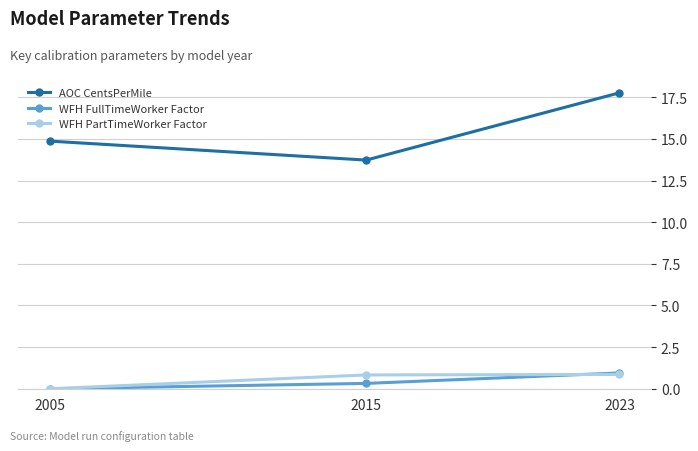

What is the greatest value displayed?

17.8